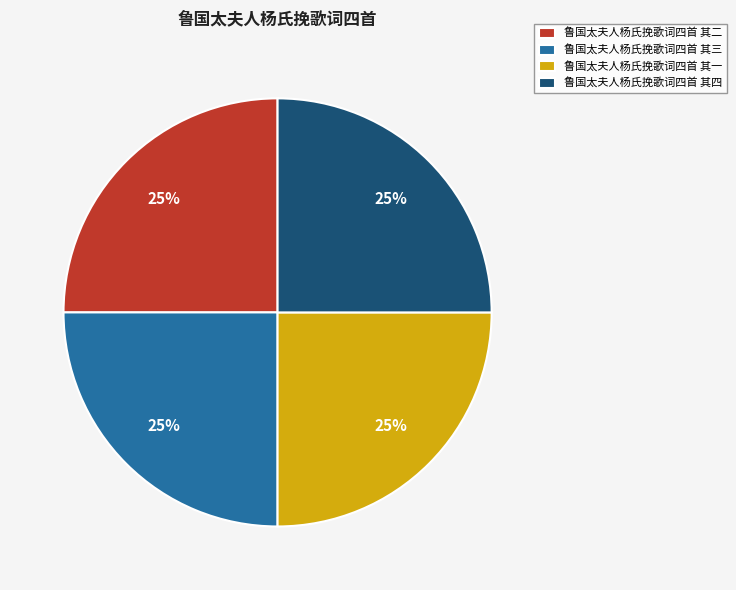

To the nearest percent, what is the average slice percentage?

25%